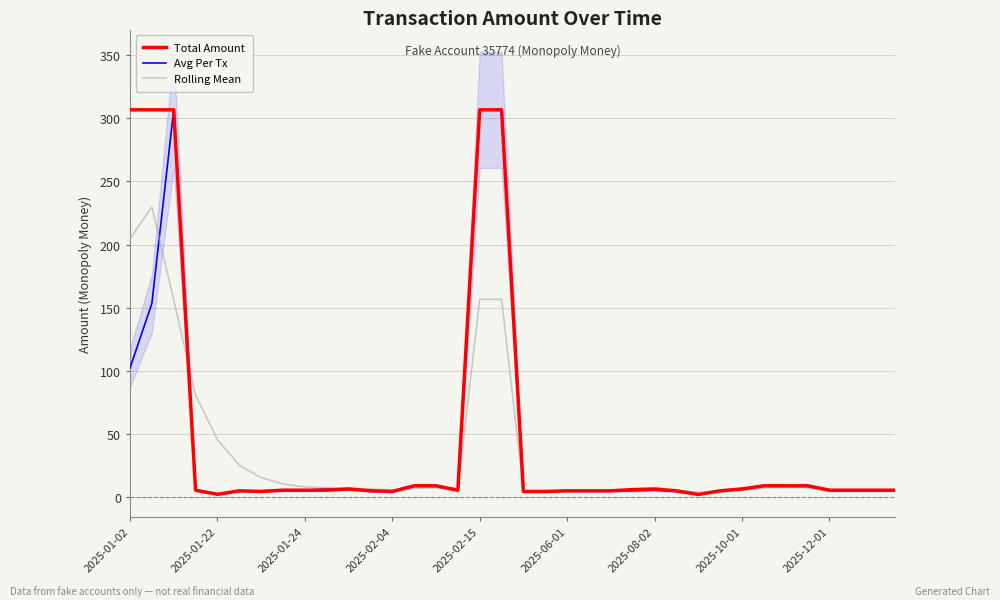

True or false: Total Amount has a value of 69.0 at 2025-02-15.

False